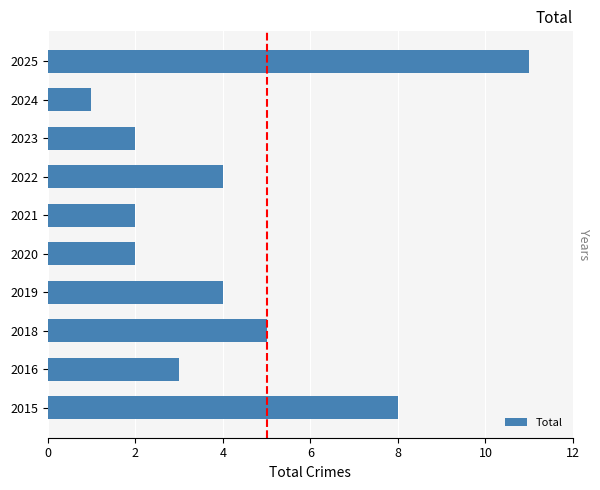

Where is the data nearest to the value 6?

2018